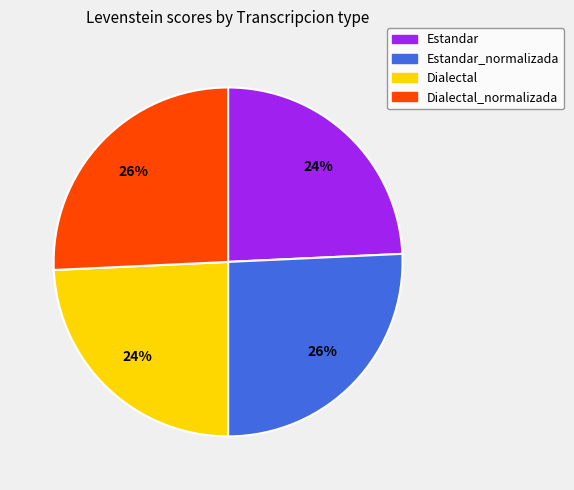

Does any single category account for the majority?

No